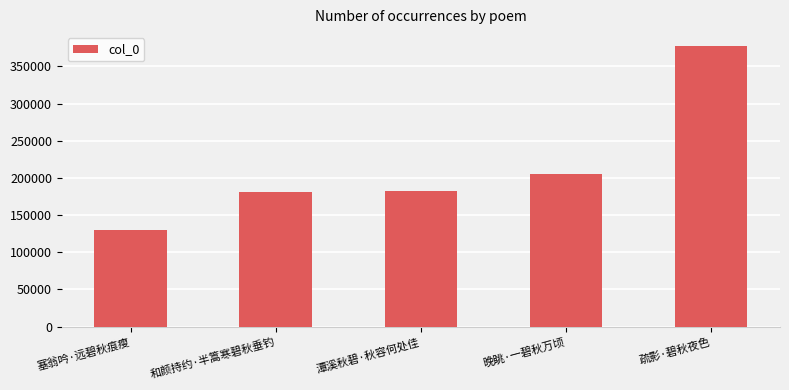

What is the average value?

215261